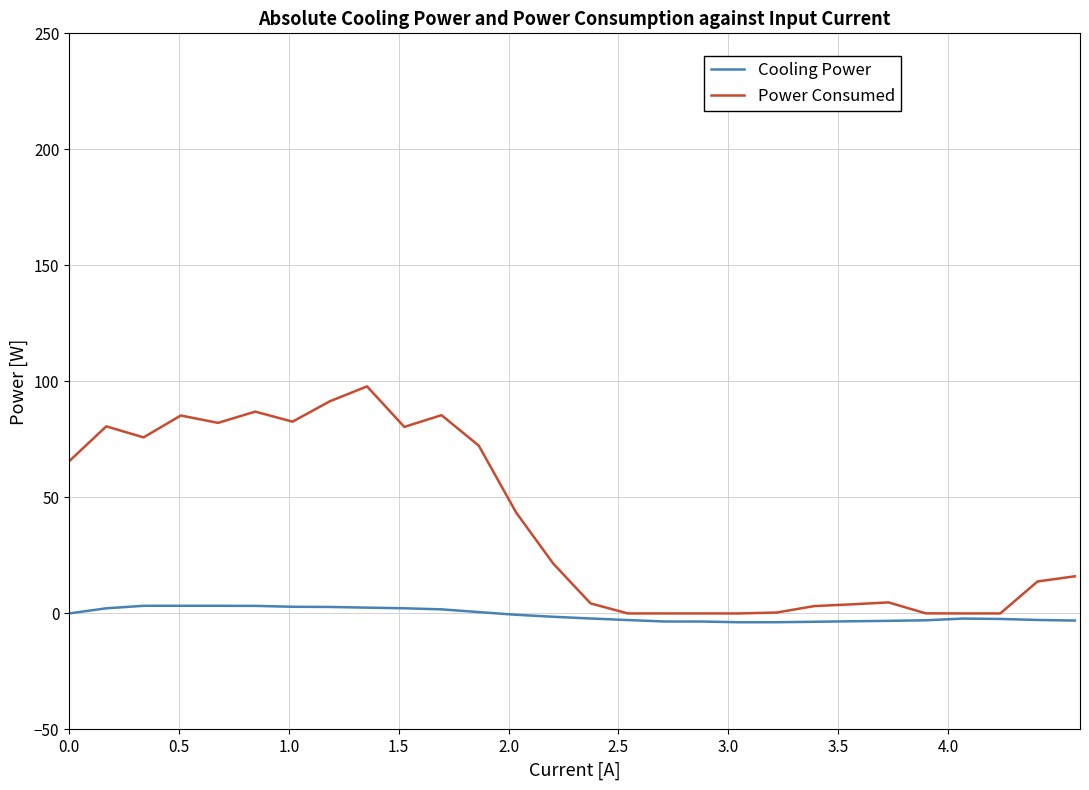

At how many categories does at least one series exceed 51?

12